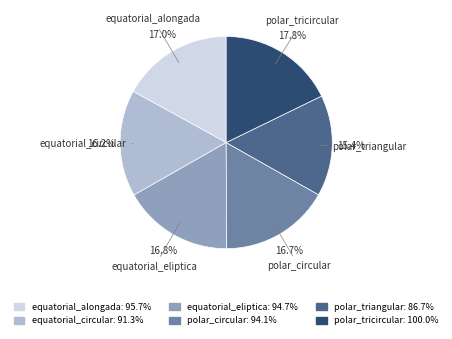

To the nearest percent, what is the average slice percentage?

17%